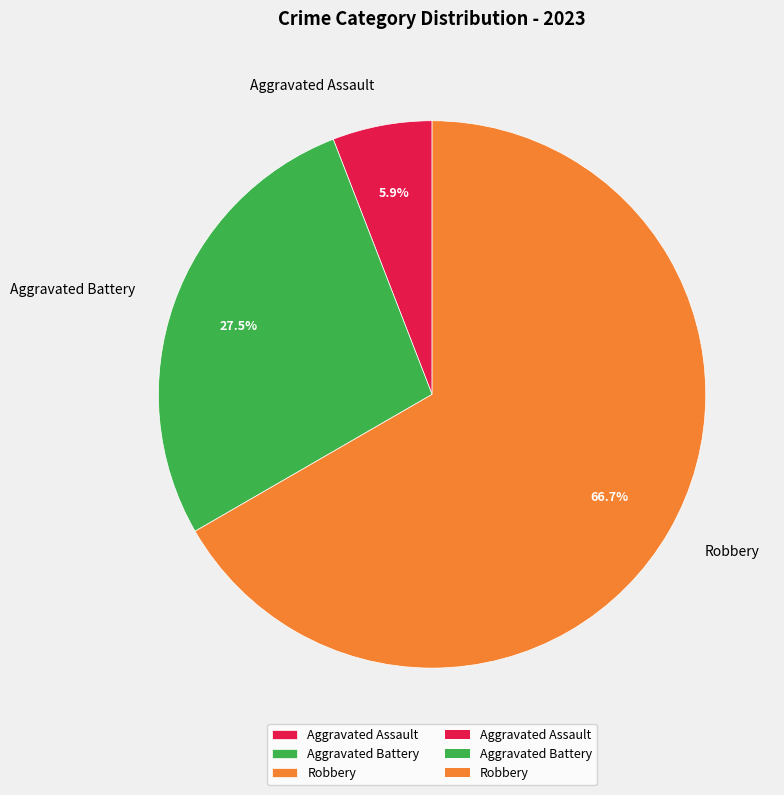

To the nearest percent, what is the difference between the largest and smallest slice percentages?

61%